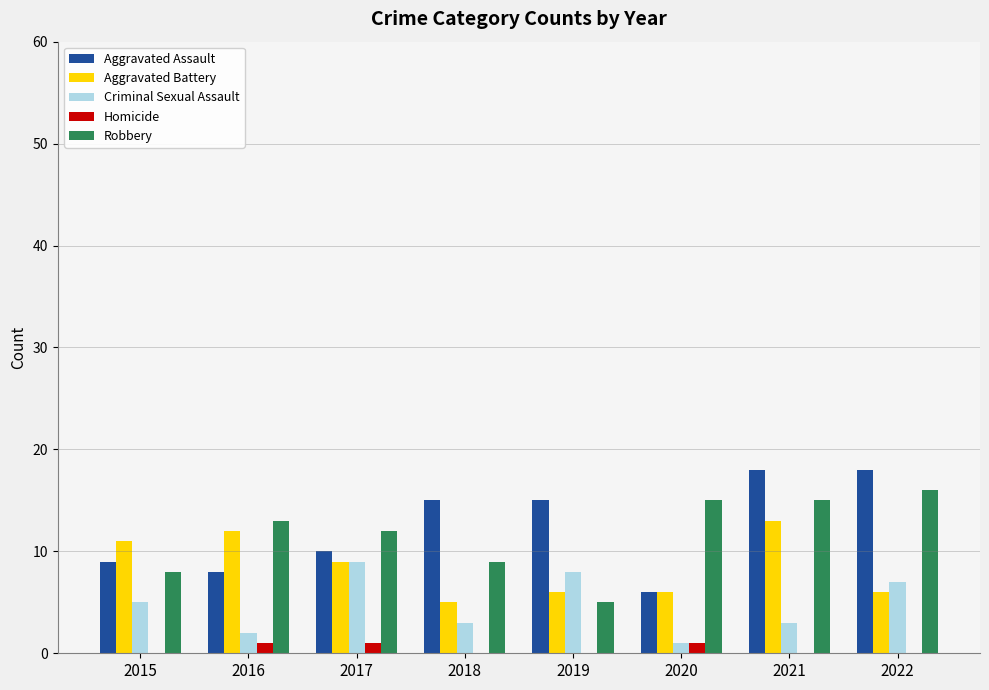

Is it true that Aggravated Battery equals 6 at 2022?

True